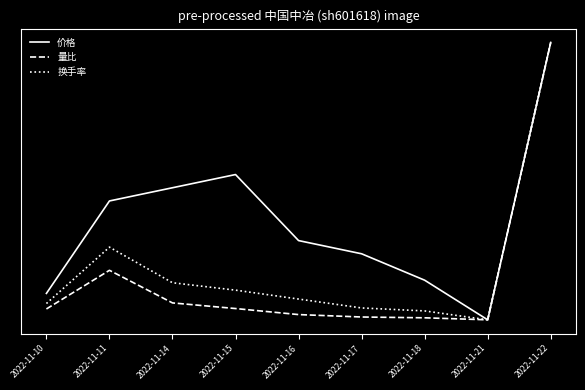

Which series has the largest range (max minus min)?

价格